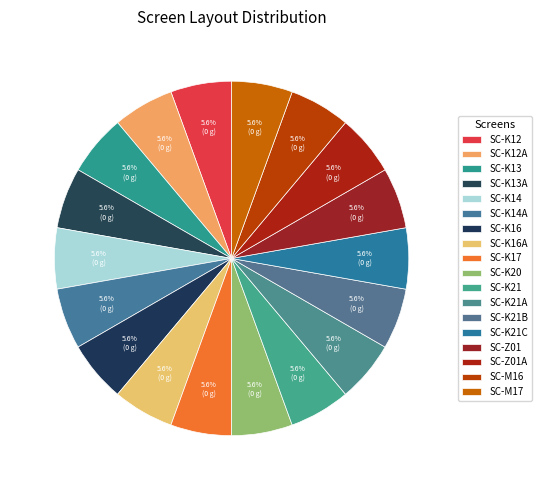

How many segments does this pie chart have?

18